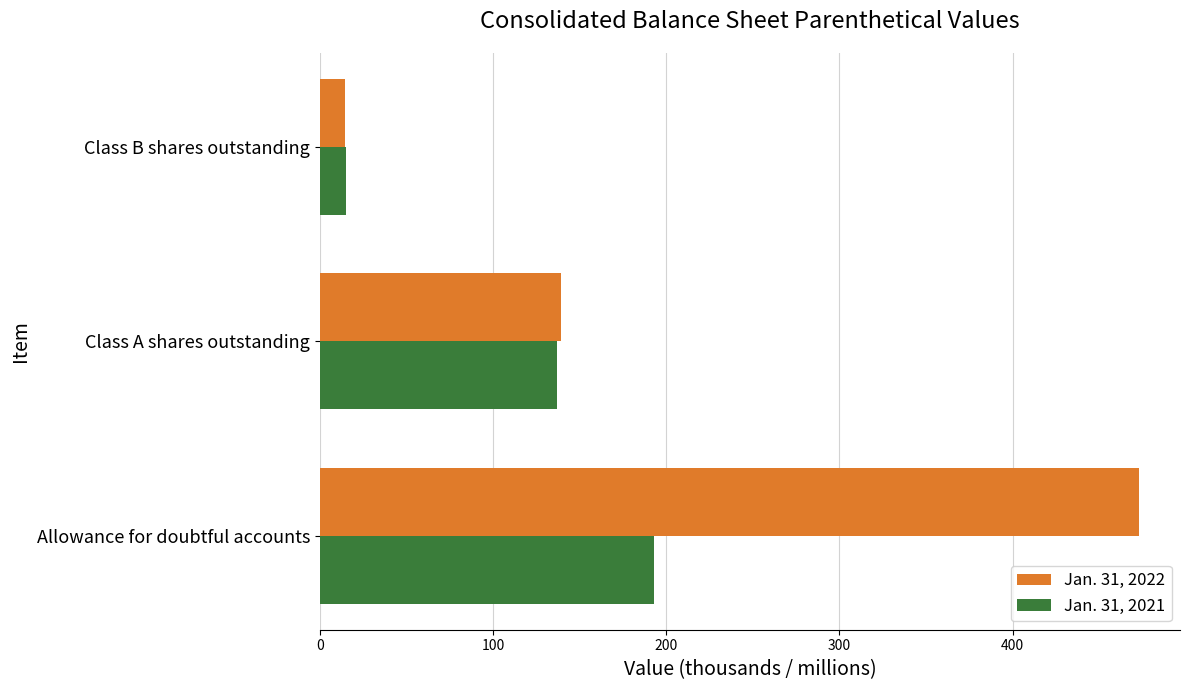

What is the difference between the Jan. 31, 2022 values at Allowance for doubtful accounts and Class B shares outstanding?

458.2